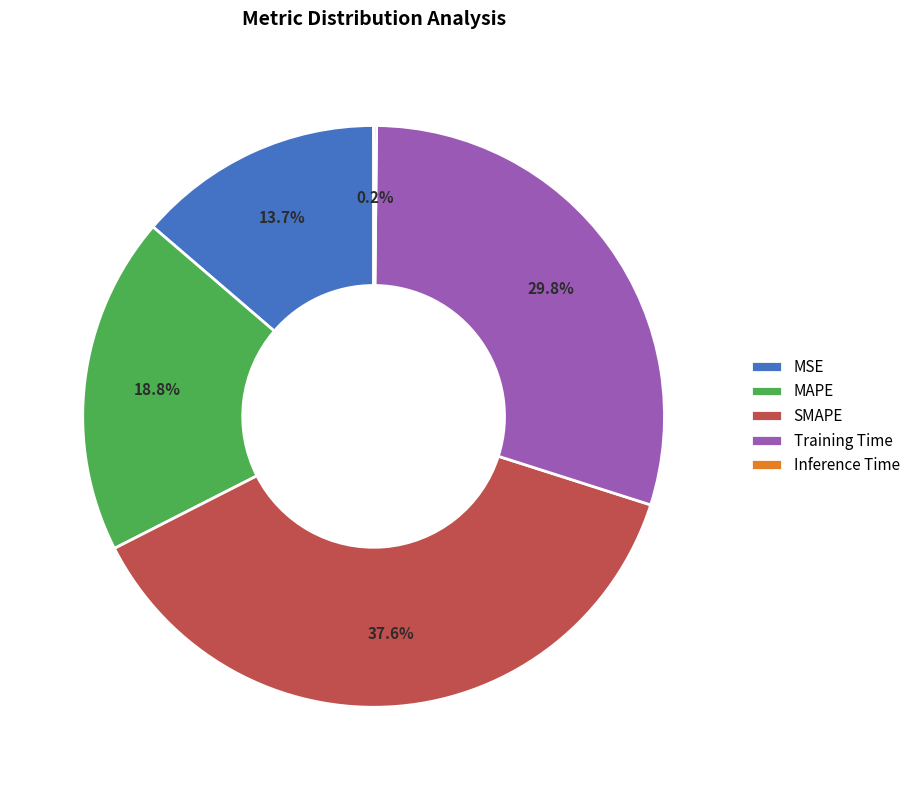

Which slice is the largest?

SMAPE